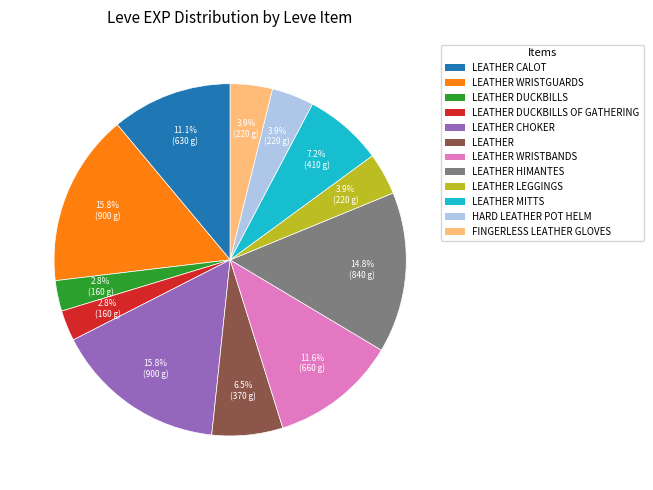

Is there any slice that represents more than half of the pie?

No